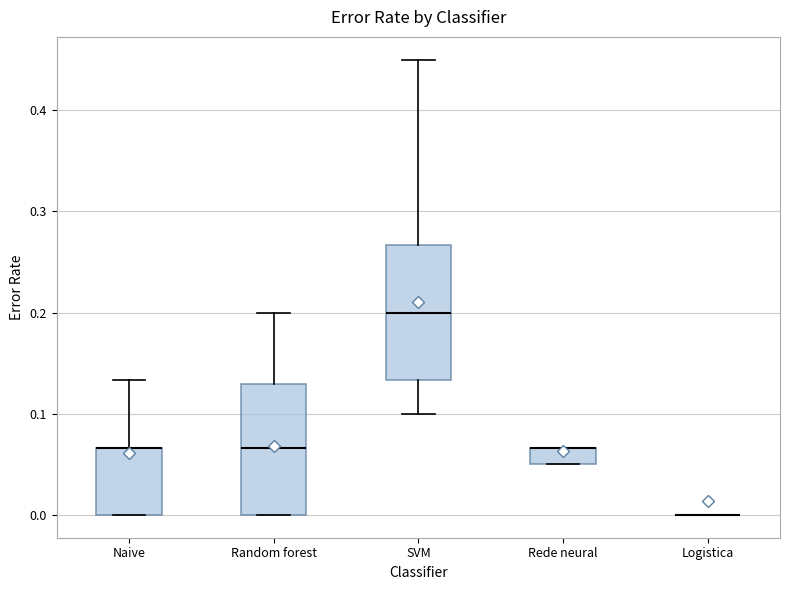

Reading left to right, read every box against the y-axis: the position of its median line, the range the box covers, and the ends of its whiskers. The values are not printed on the chart, so give them approximately, as read against the axis.

Naive: median 0.07 (drawn on the box's upper edge), box 0.00 to 0.07, whiskers 0.00 to 0.13
Random forest: median 0.07, box 0.00 to 0.13, whiskers 0.00 to 0.20
SVM: median 0.20, box 0.13 to 0.27, whiskers 0.10 to 0.45
Rede neural: median 0.07 (drawn on the box's upper edge), box 0.05 to 0.07, whiskers 0.05 to 0.07
Logistica: box collapsed to a line at 0.00, whiskers 0.00 to 0.00